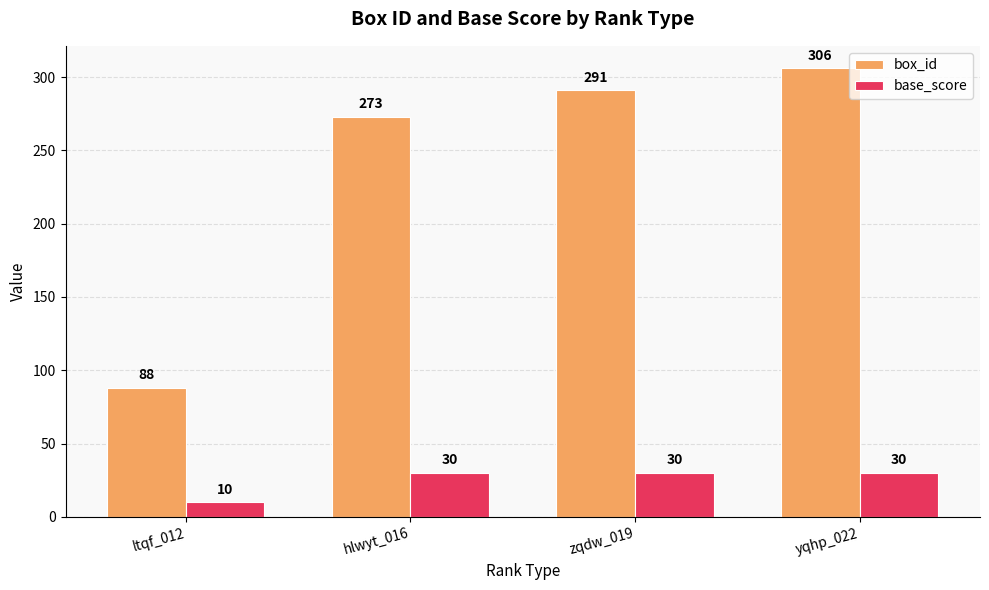

What is the total value across all series at hlwyt_016?

303